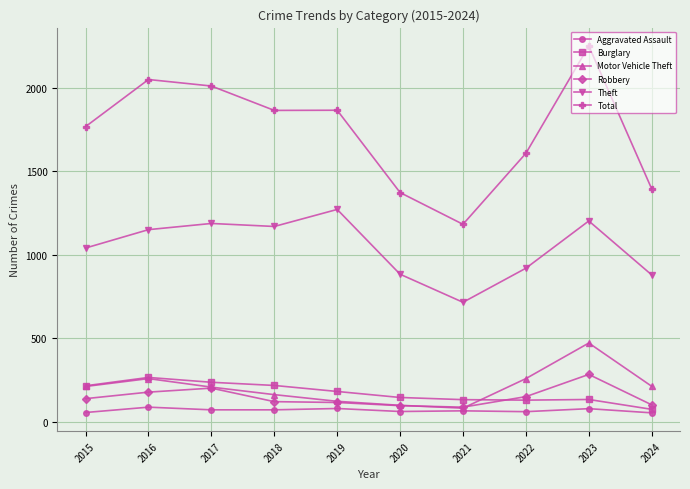

At how many categories does at least one series exceed 356?

10